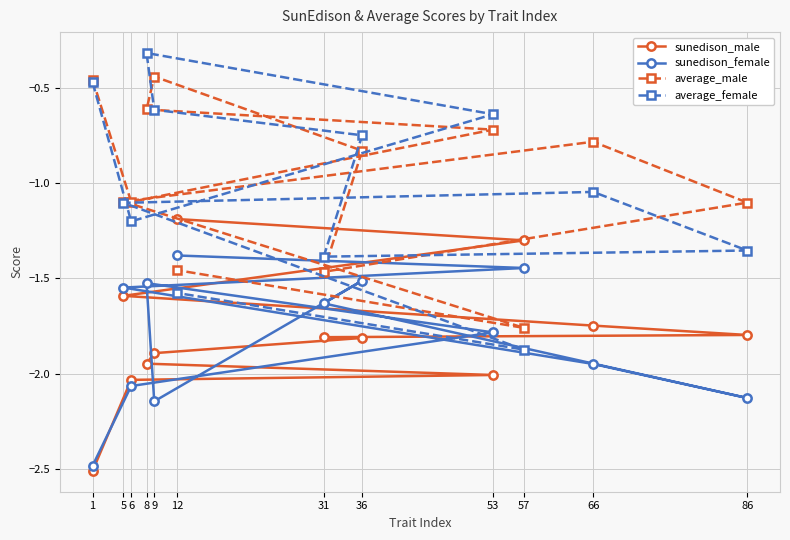

Which series has the widest spread of values?

average_female